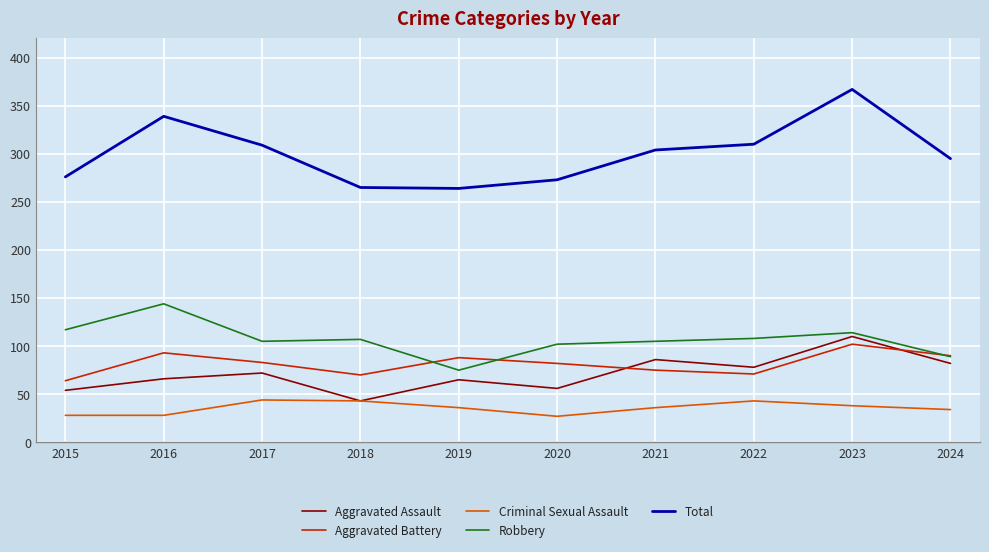

True or false: Aggravated Battery and Total cross at least once.

False